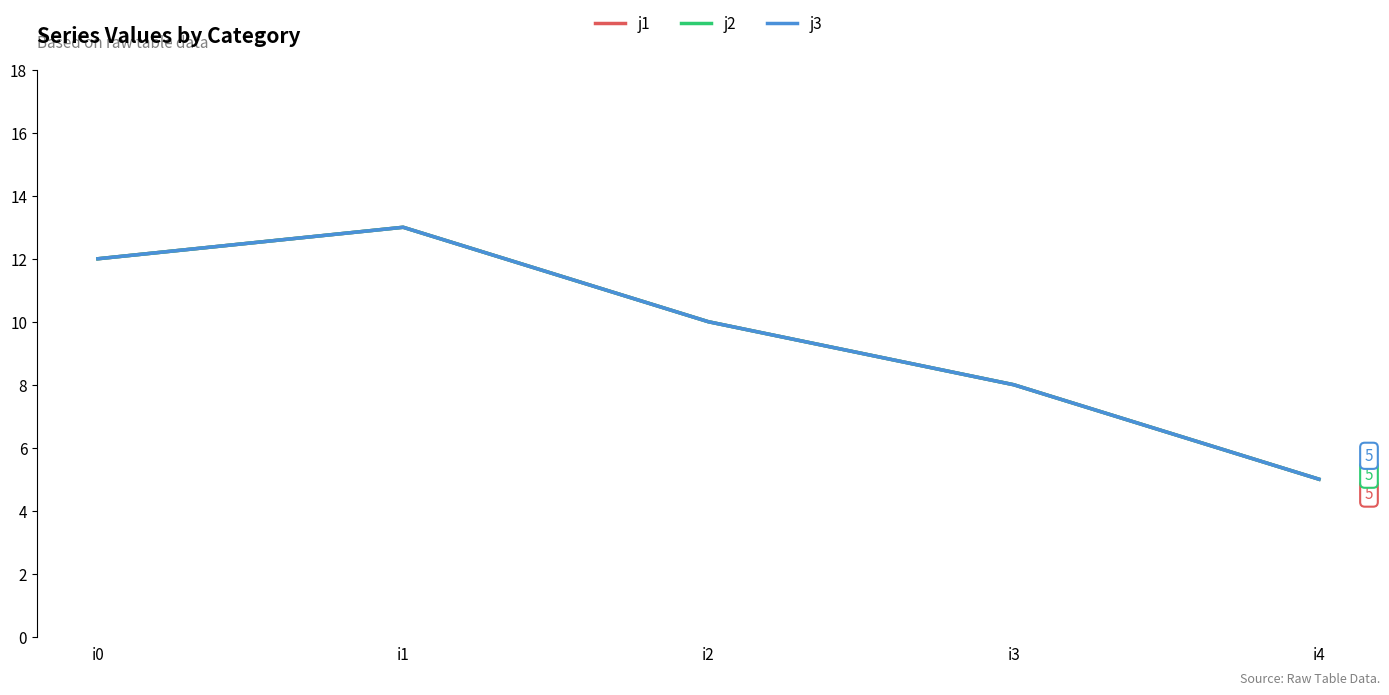

Does the chart have visible grid lines?

No